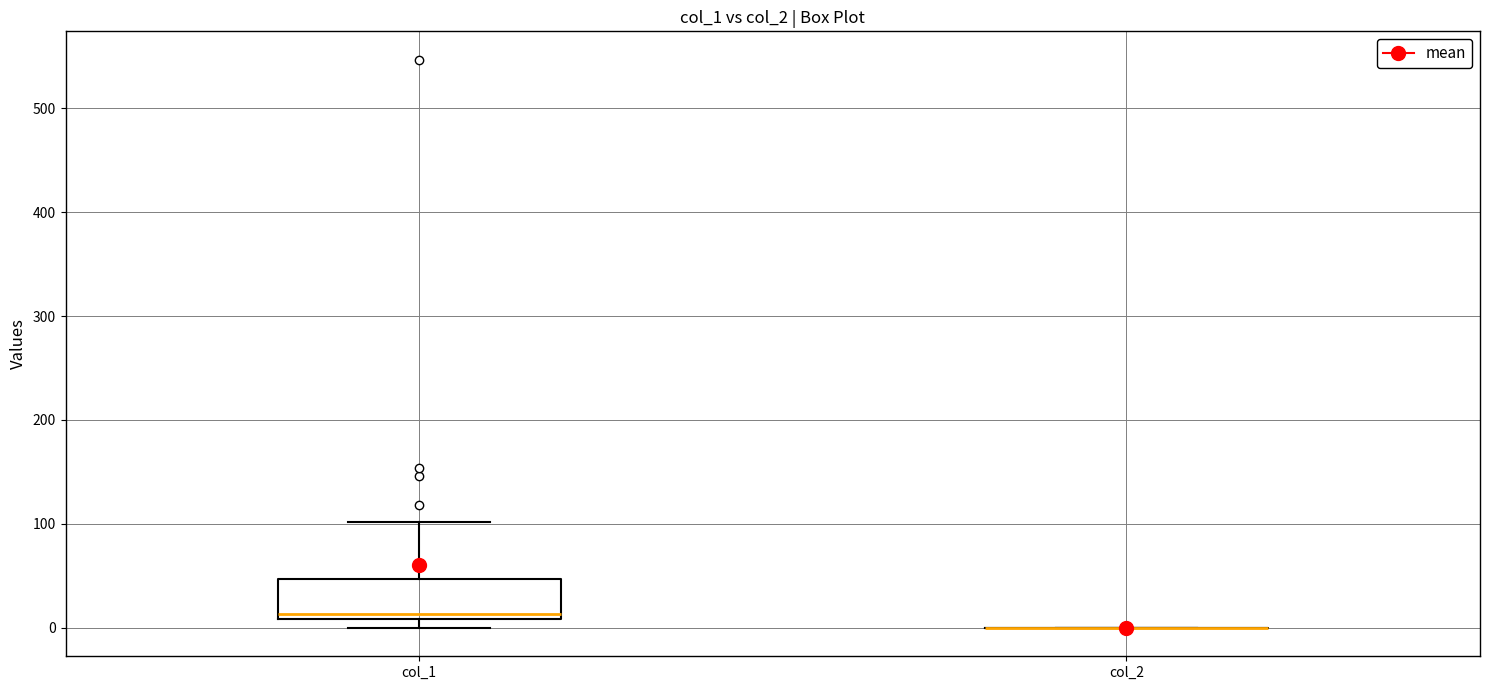

Reading left to right, transcribe this box plot: for each box, give where its median line is, the range the box spans, and where its two whiskers end, as read against the y-axis. The values are not printed on the chart, so give them approximately, as read against the axis.

col_1: median 10 (just above the box's lower edge), box 10 to 50, whiskers 0 to 100
col_2: box collapsed to a line at 0, whiskers 0 to 0